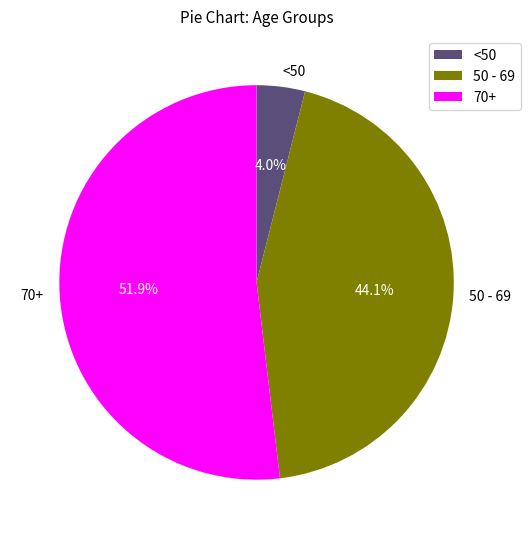

Is there any slice that represents more than half of the pie?

Yes